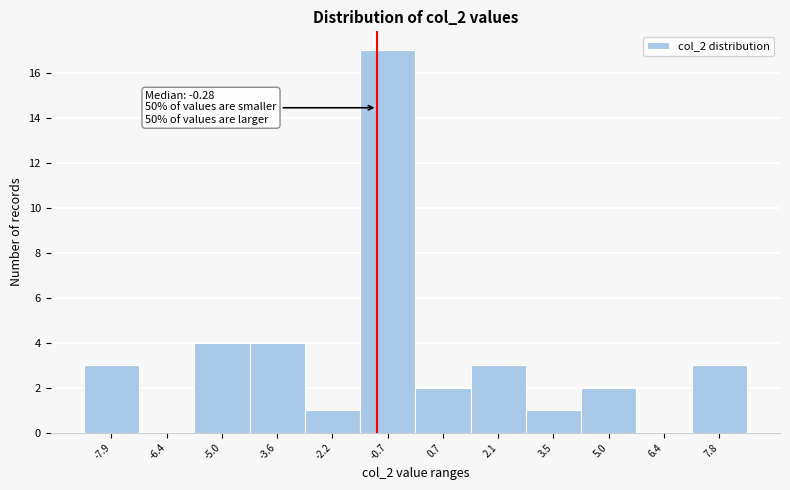

Reading left to right, what are all the values shown in this chart?

-7.9=3	-6.4=0	-5.0=4	-3.6=4	-2.2=1	-0.7=17	0.7=2	2.1=3	3.5=1	5.0=2	6.4=0	7.8=3